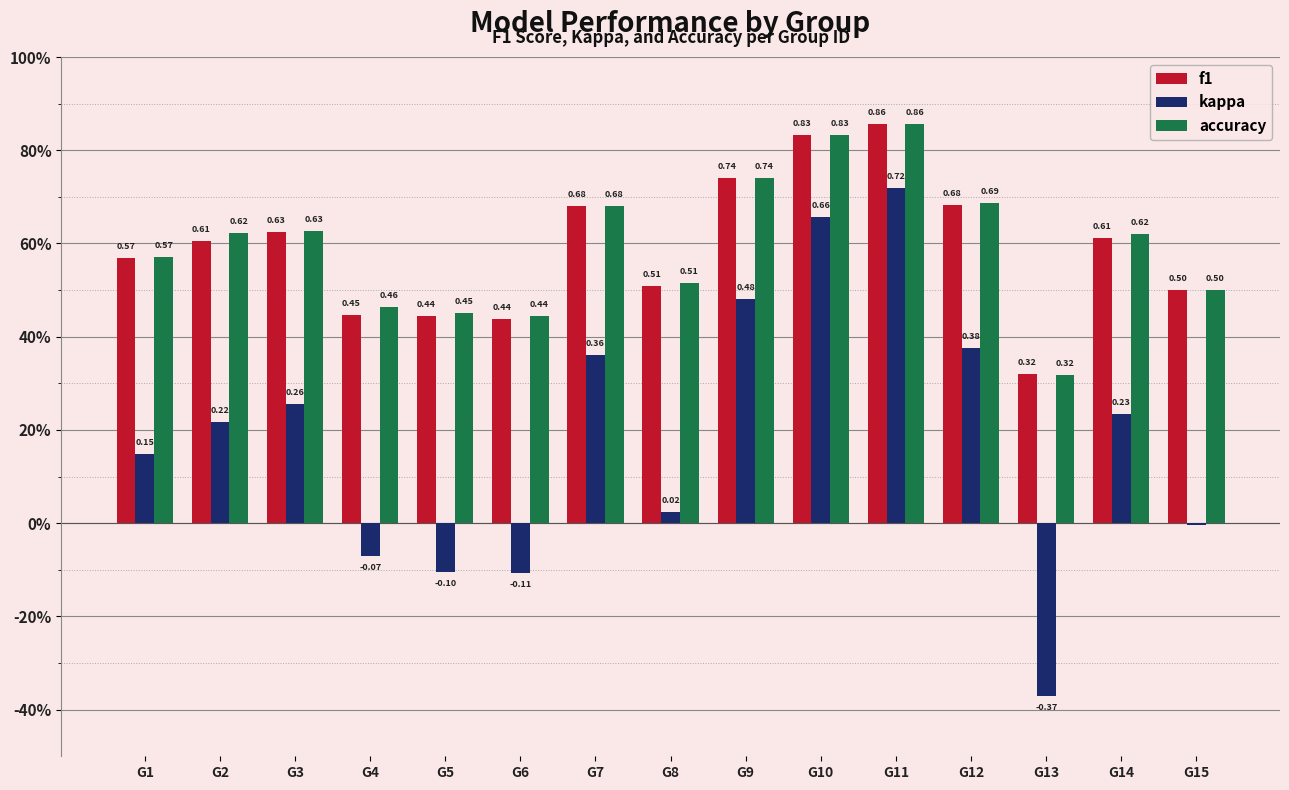

What are all the series names shown in the legend?

f1, kappa, accuracy